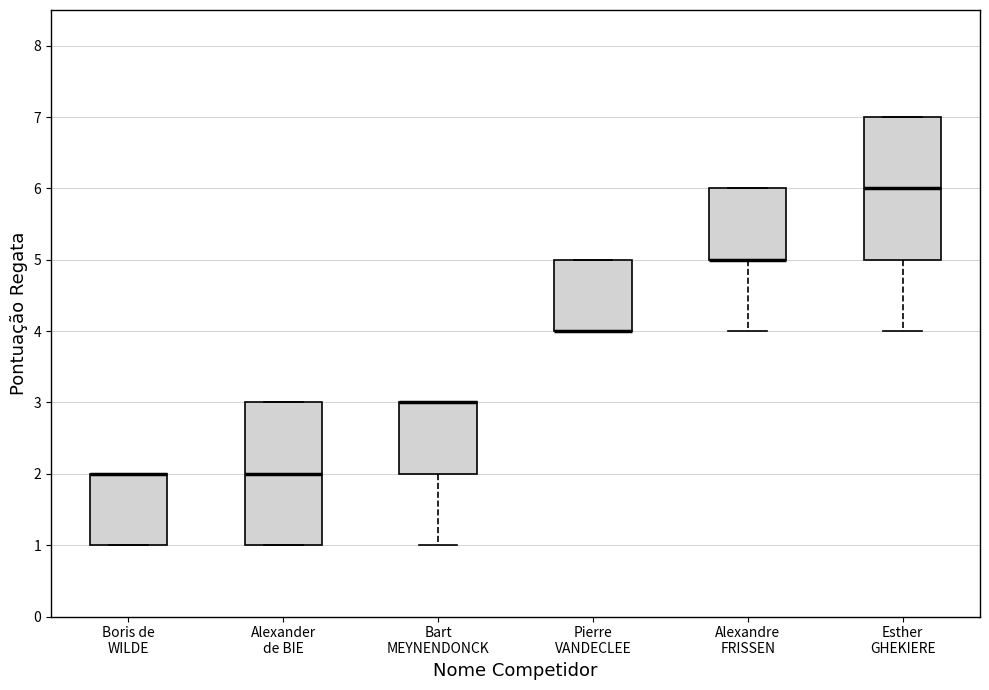

Where is the upper edge of the box for Pierre VANDECLEE on the y-axis? The values are not printed on the chart, so give them approximately, as read against the axis.

5